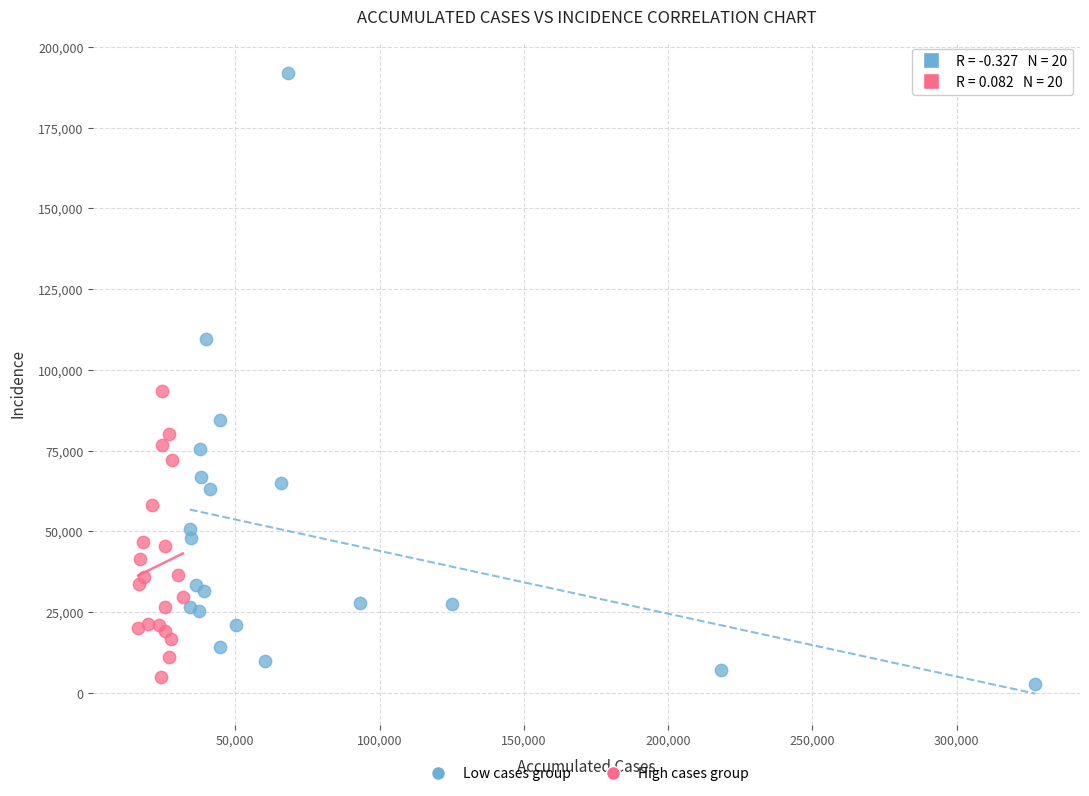

What are all the series names shown in the legend?

Low cases group, High cases group